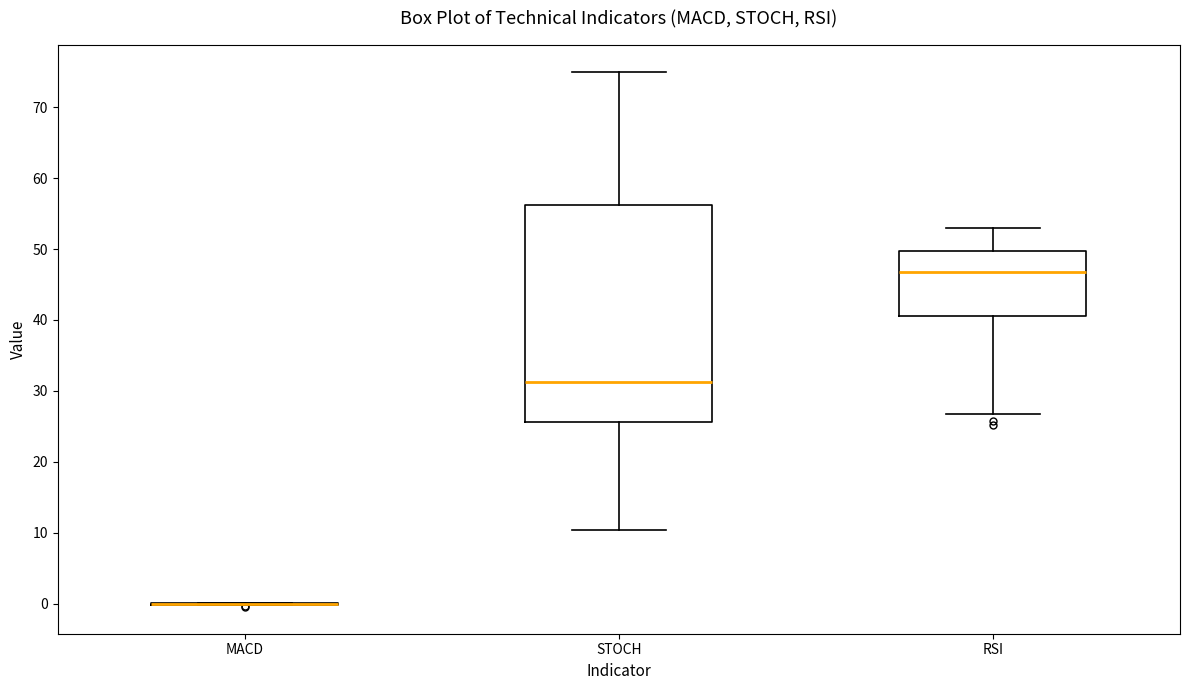

Where does the lower whisker of the box for RSI end on the y-axis? The values are not printed on the chart, so give them approximately, as read against the axis.

27